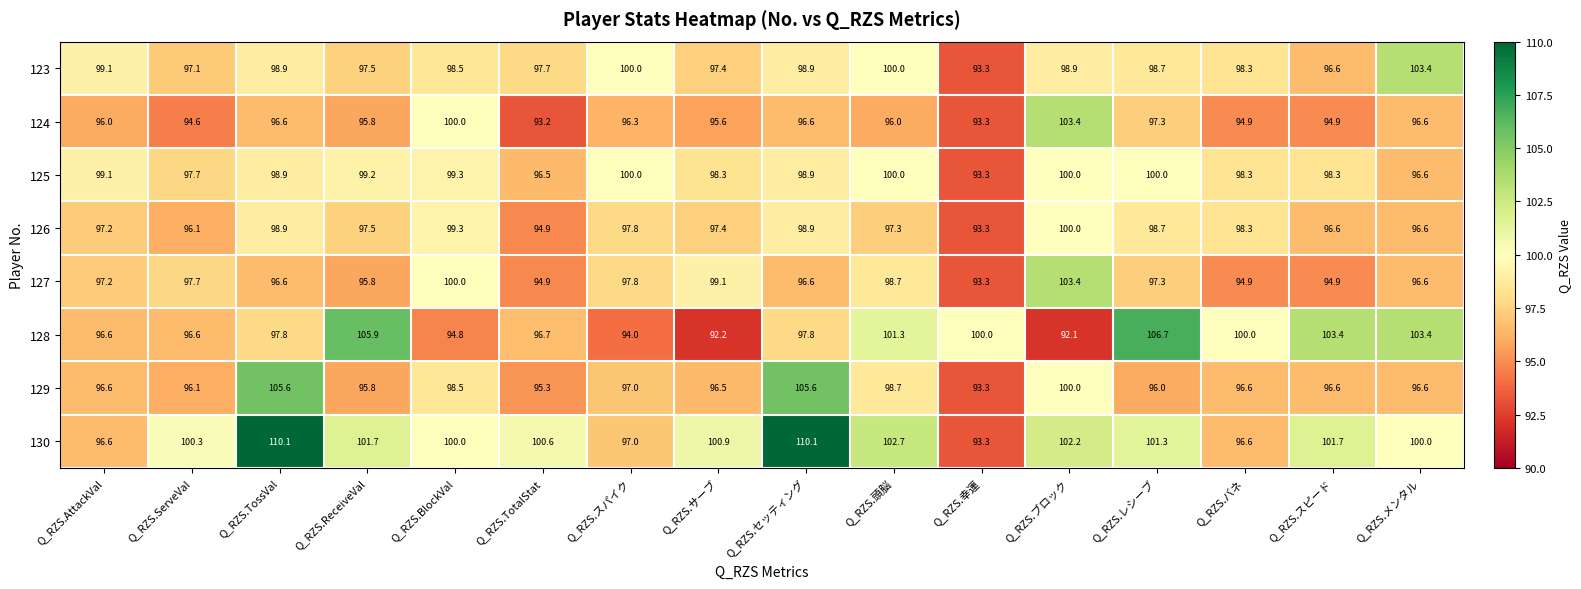

What is the difference between the maximum and minimum values in the 130 series?

16.8